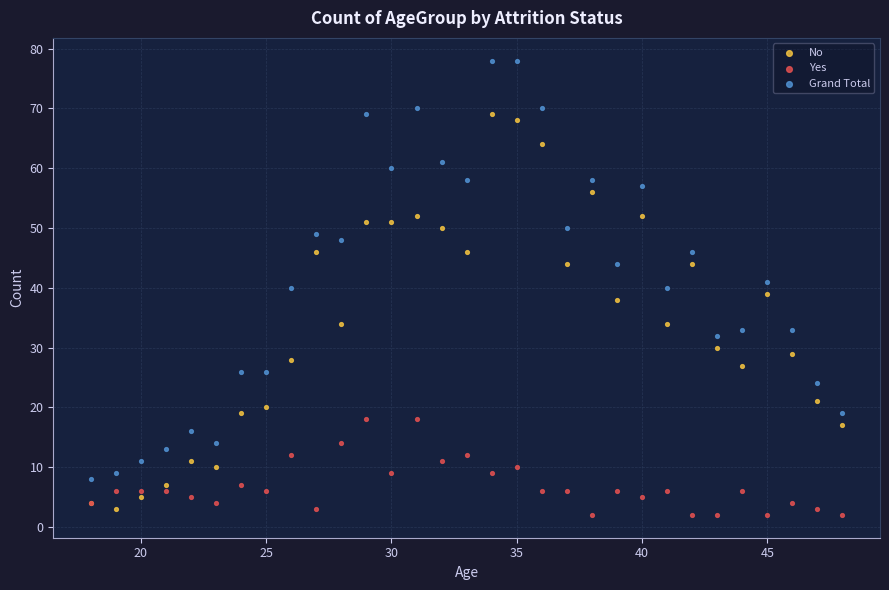

Which series reaches the maximum Y coordinate?

Grand Total